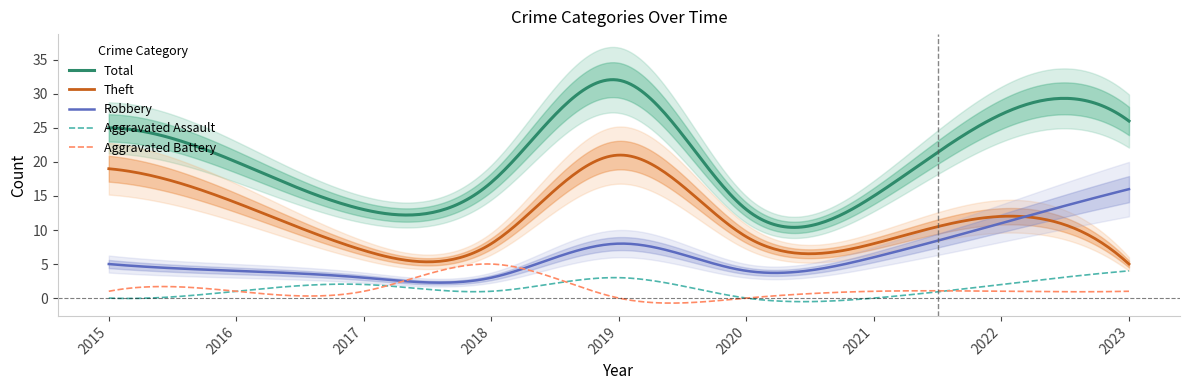

True or false: Aggravated Assault has a value of 1 at 2016.

True